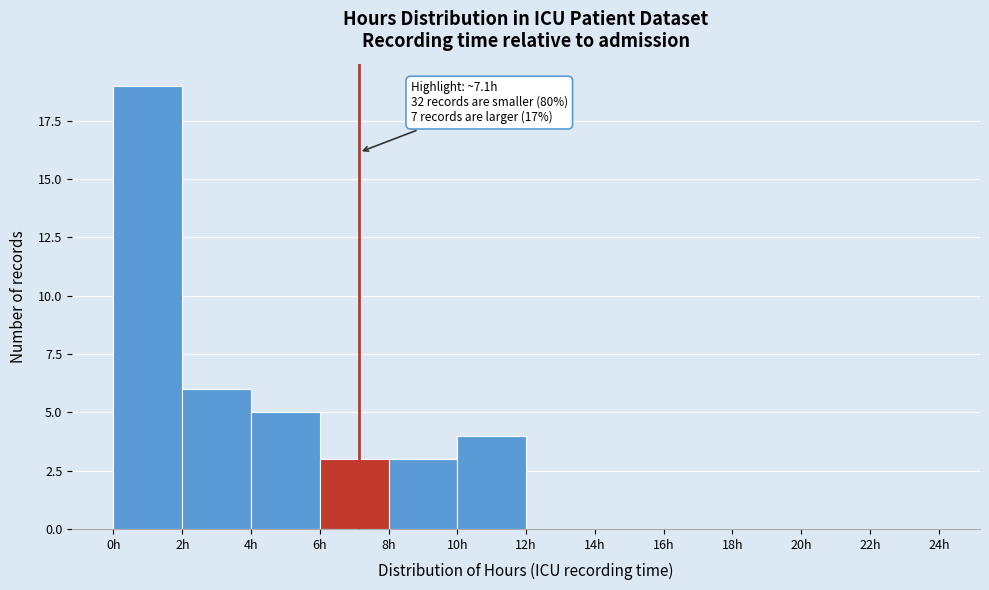

Which range on the x-axis has the tallest bar?

0 to 2